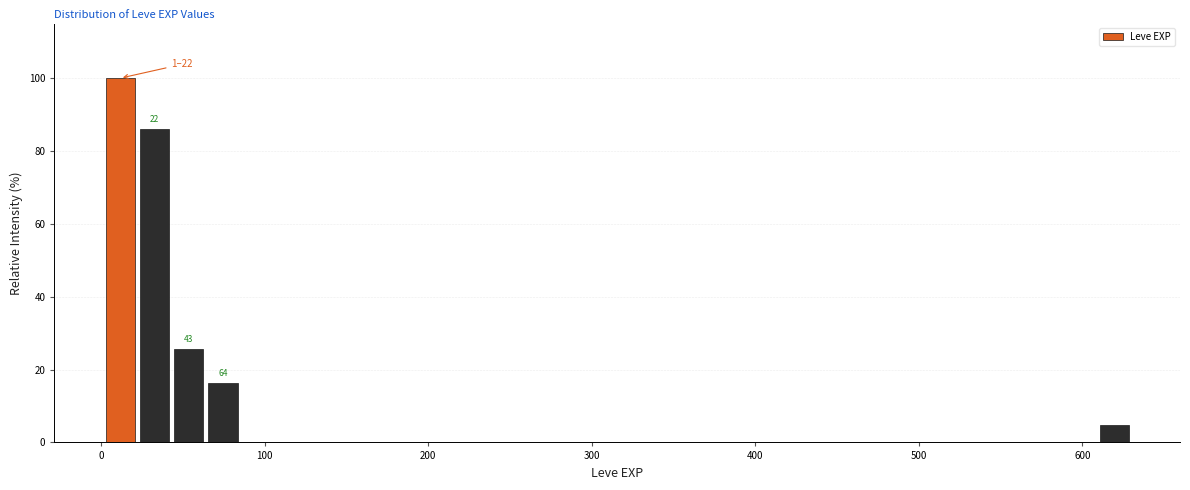

Read against the x-axis, roughly where is the centre of the tallest bar?

10